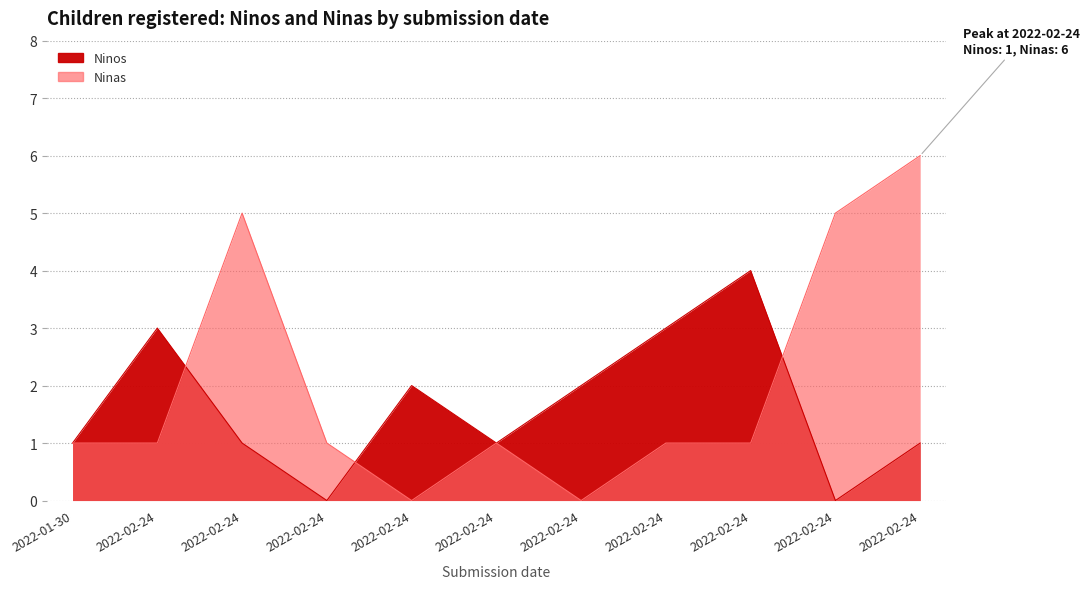

Reading left to right, list all the values displayed in this chart.

Ninos: 1	3	1	0	2	1	2	3	4	0	1
Ninas: 1	1	5	1	0	1	0	1	1	5	6